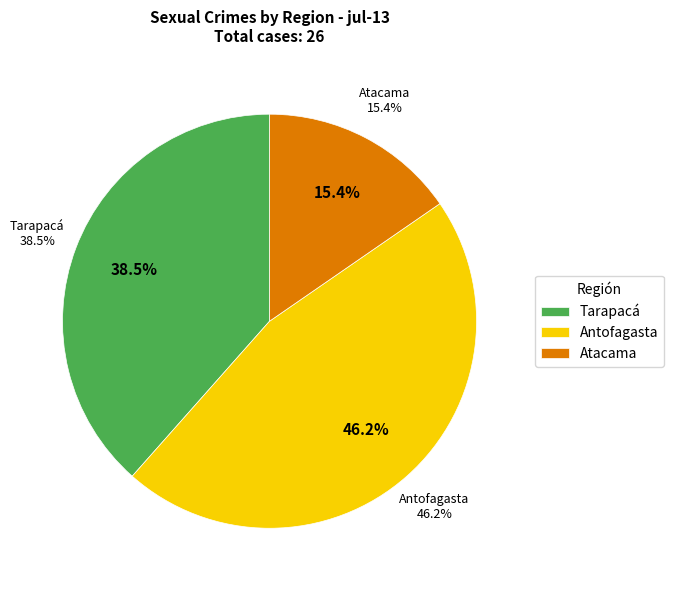

How many slices are in this pie chart?

3